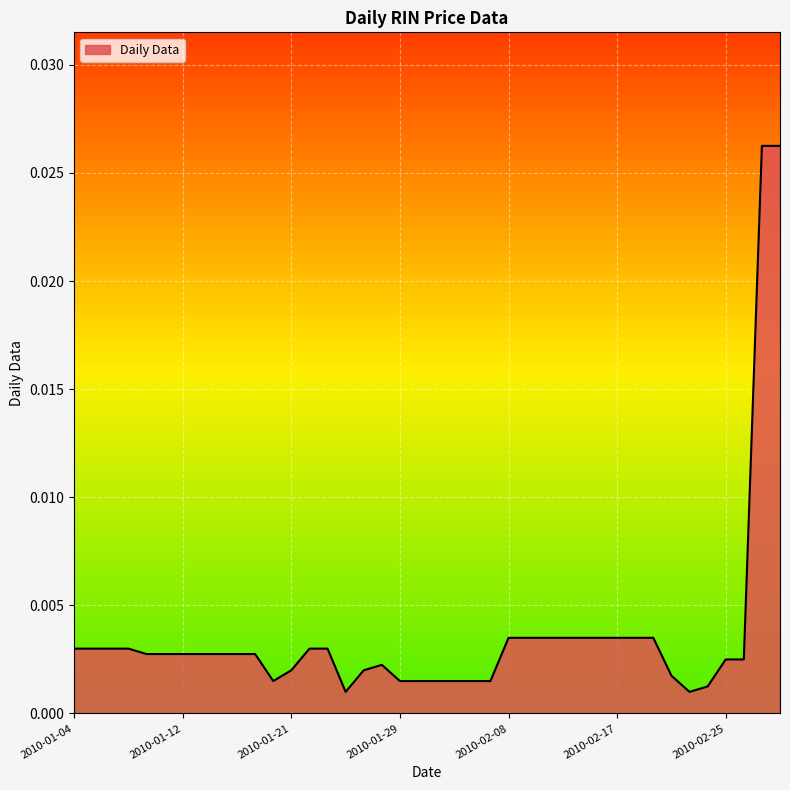

How many lines are shown in the chart?

1